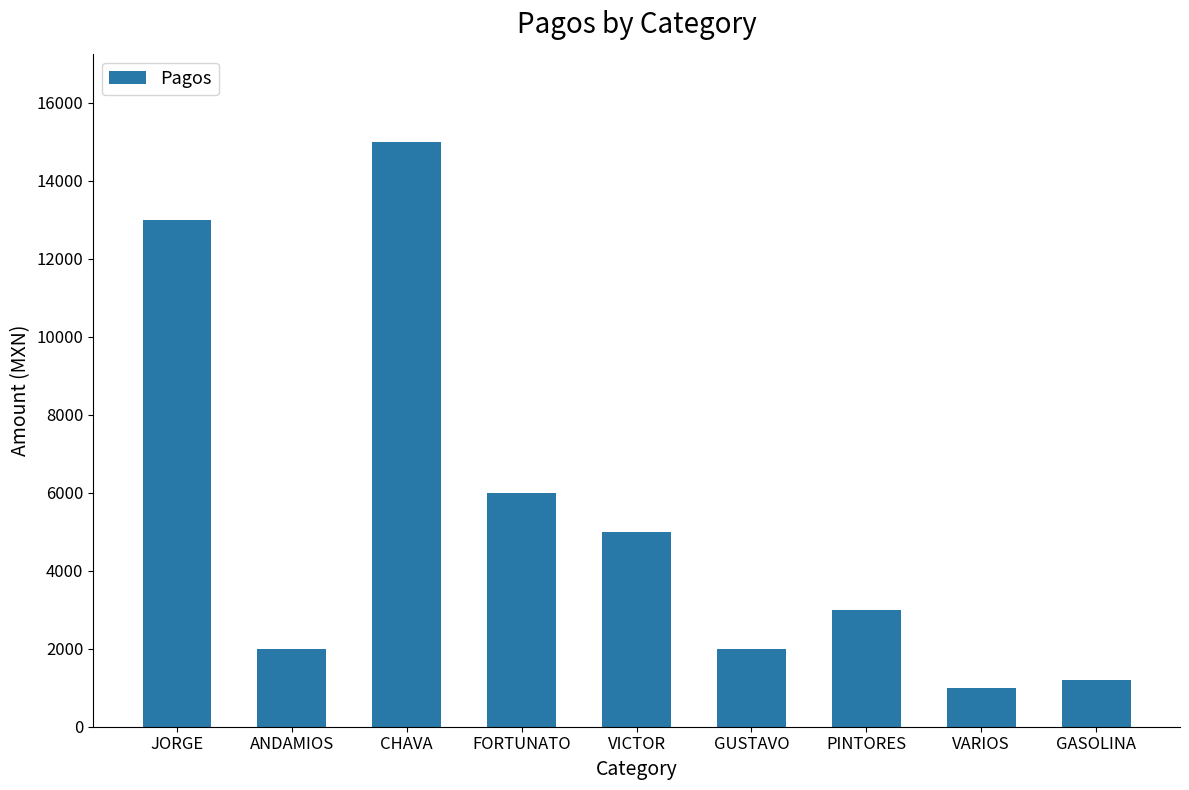

How many values are below 3000?

4